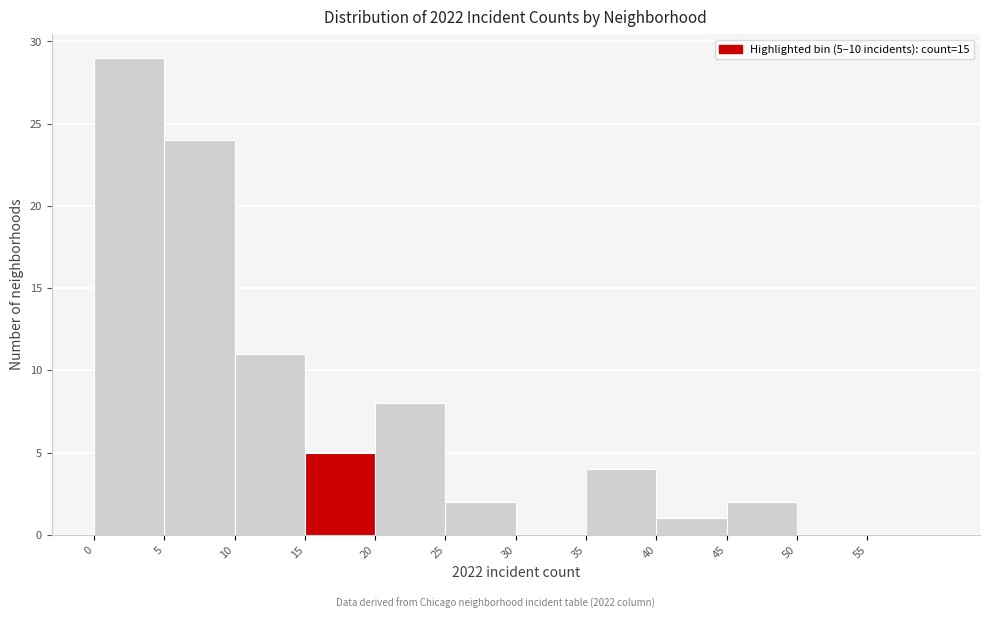

Which range on the x-axis has the tallest bar?

0 to 5